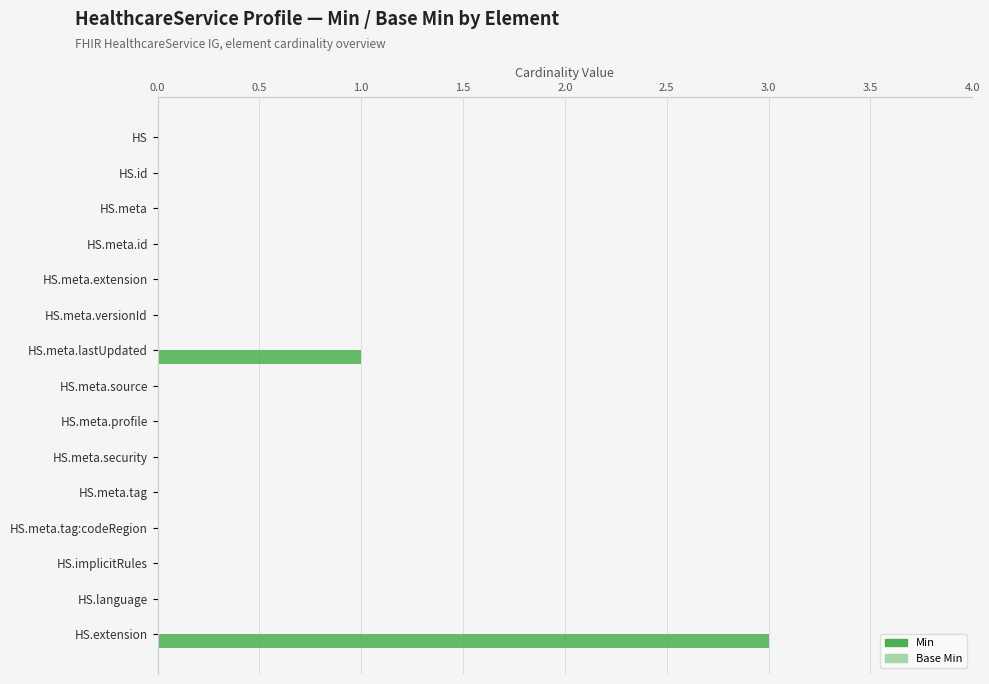

The value at HS.language is 0. True or false?

True